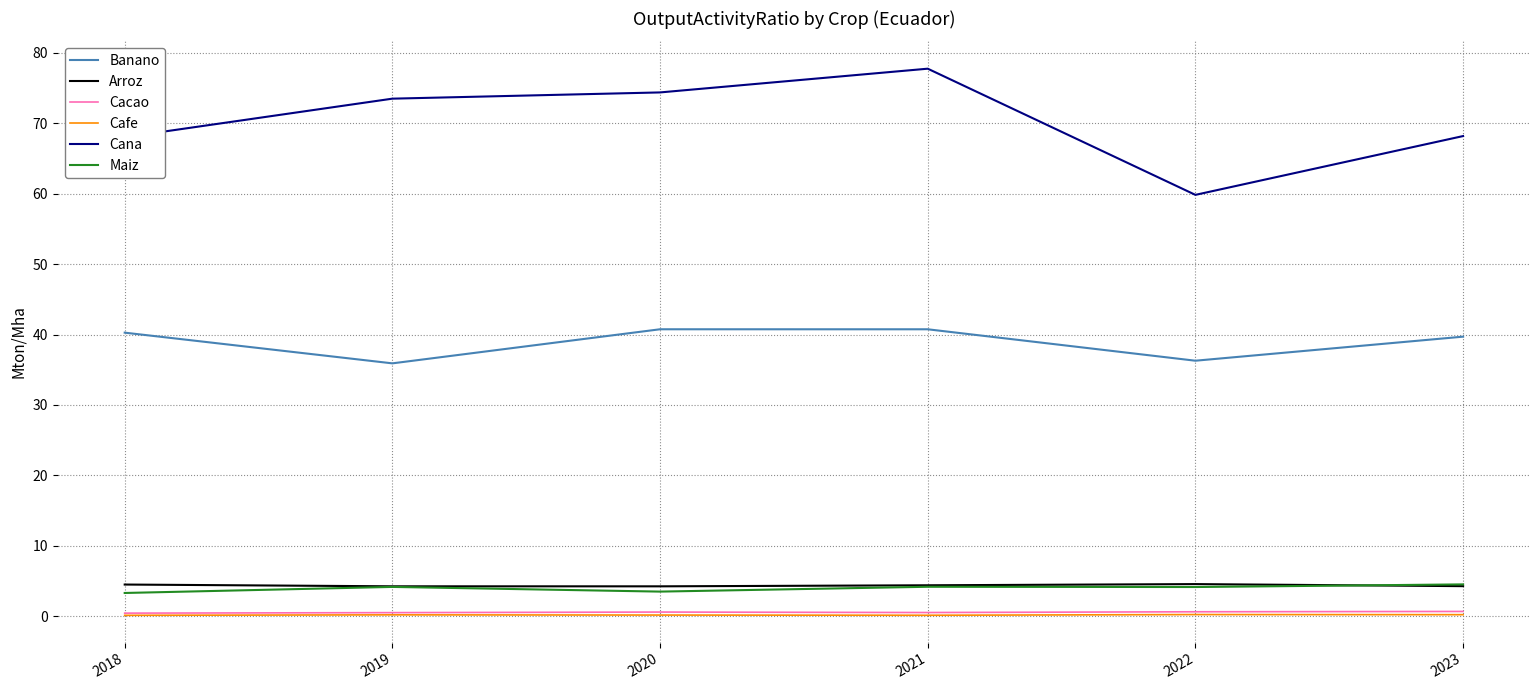

At which label does Maiz first exceed 4?

2019